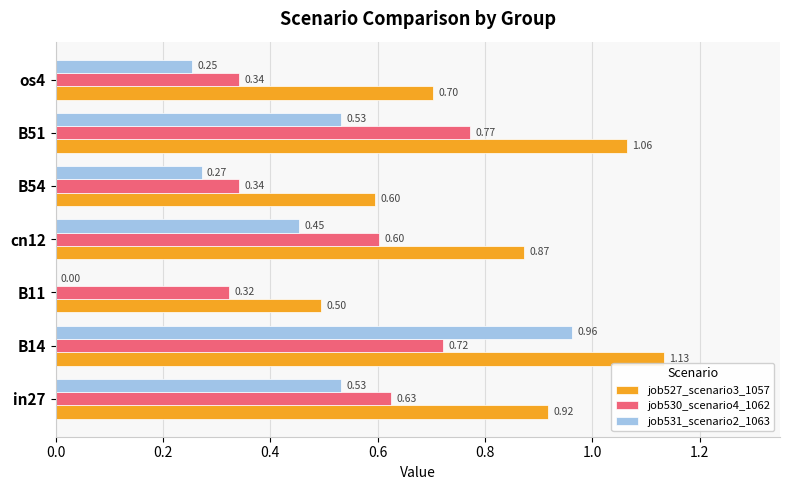

How many job530_scenario4_1062 values are between 0 and 1?

7